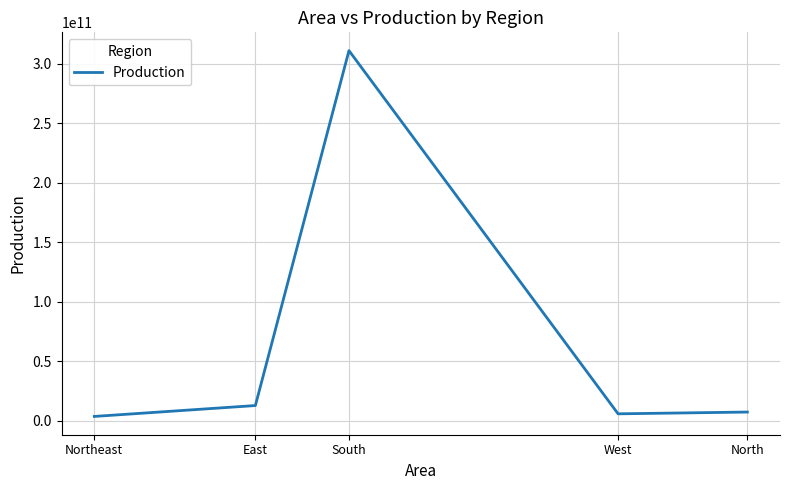

How many categories are shown in the chart?

5